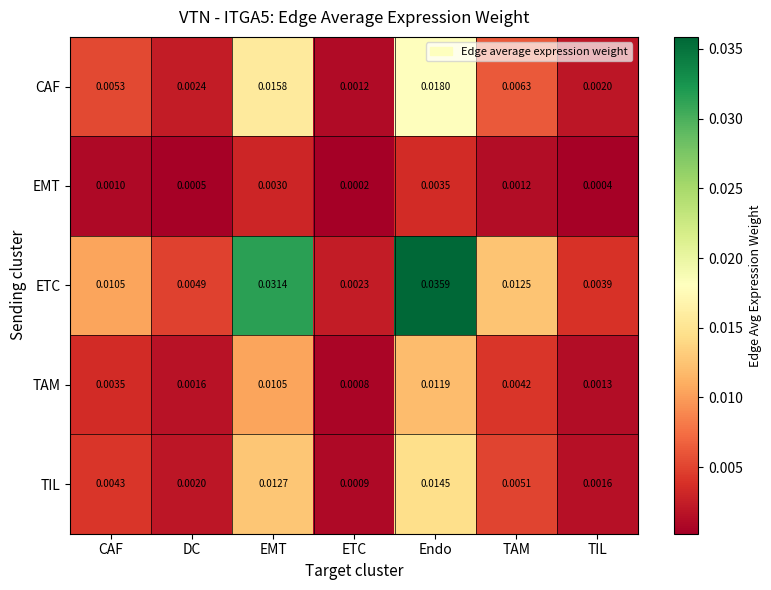

Which series has the largest total across all categories?

ETC